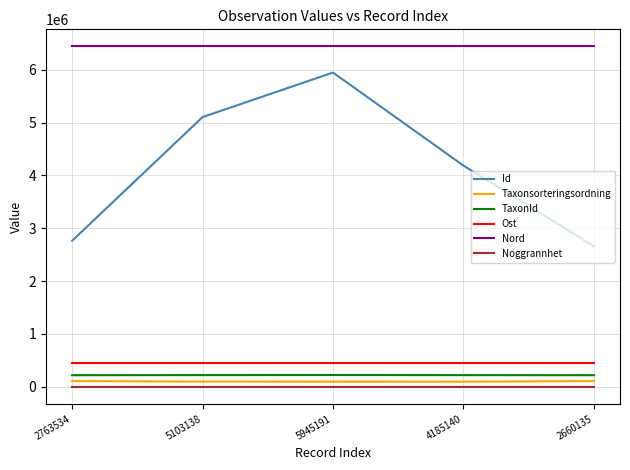

Is it true that Nord equals 6440741 at 2763534?

True